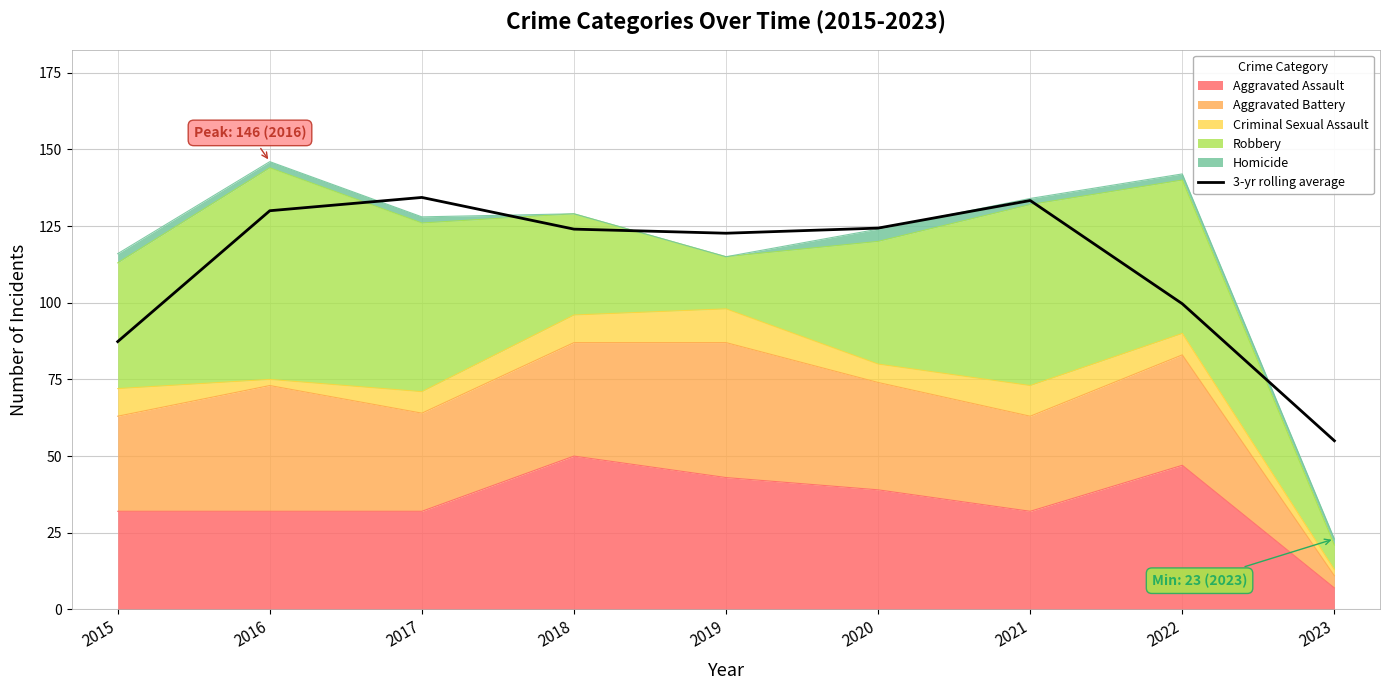

How many lines are shown in the chart?

1